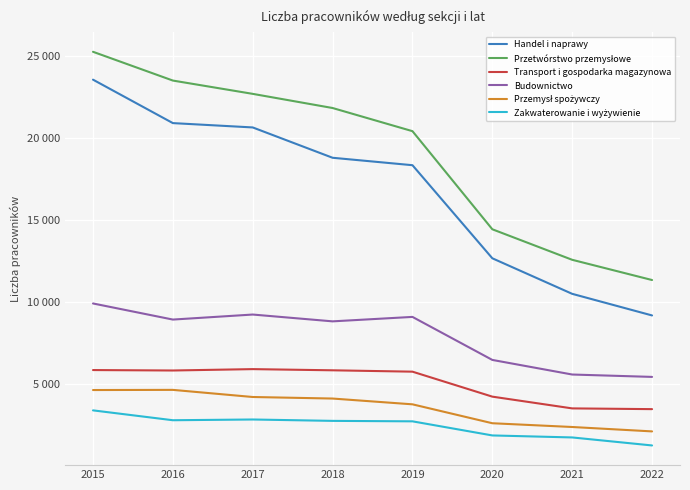

Does the chart display data point markers on the line(s)?

No